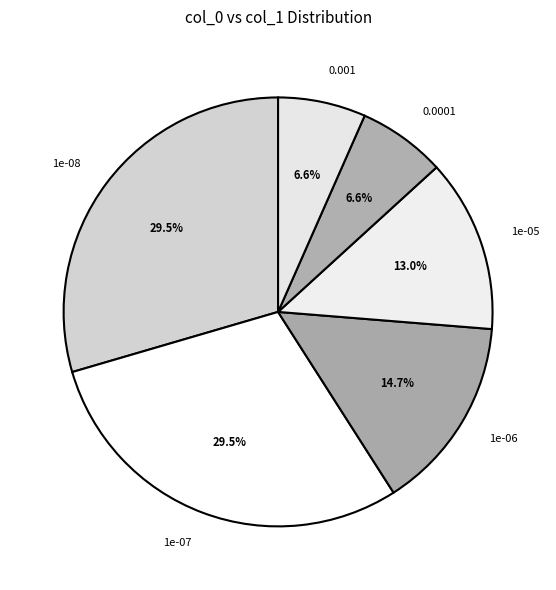

Approximately how many times larger is the value at 1e-07 compared to 1e-05?

2.3